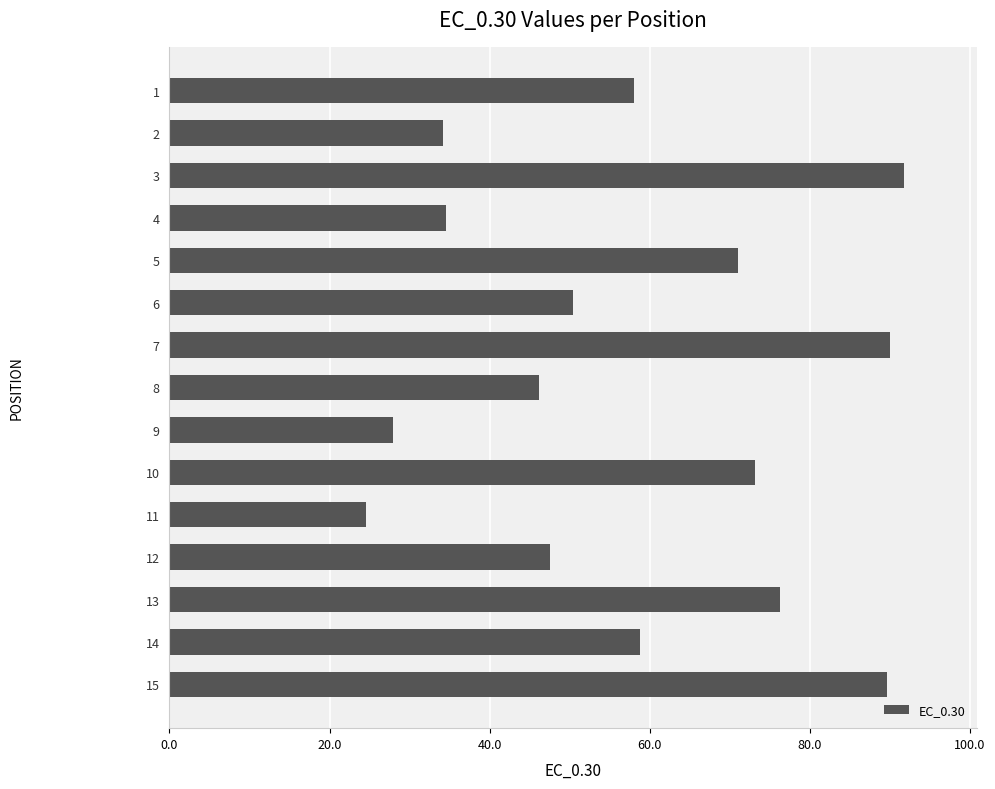

What is the change in value from 1 to 9?

-30.1